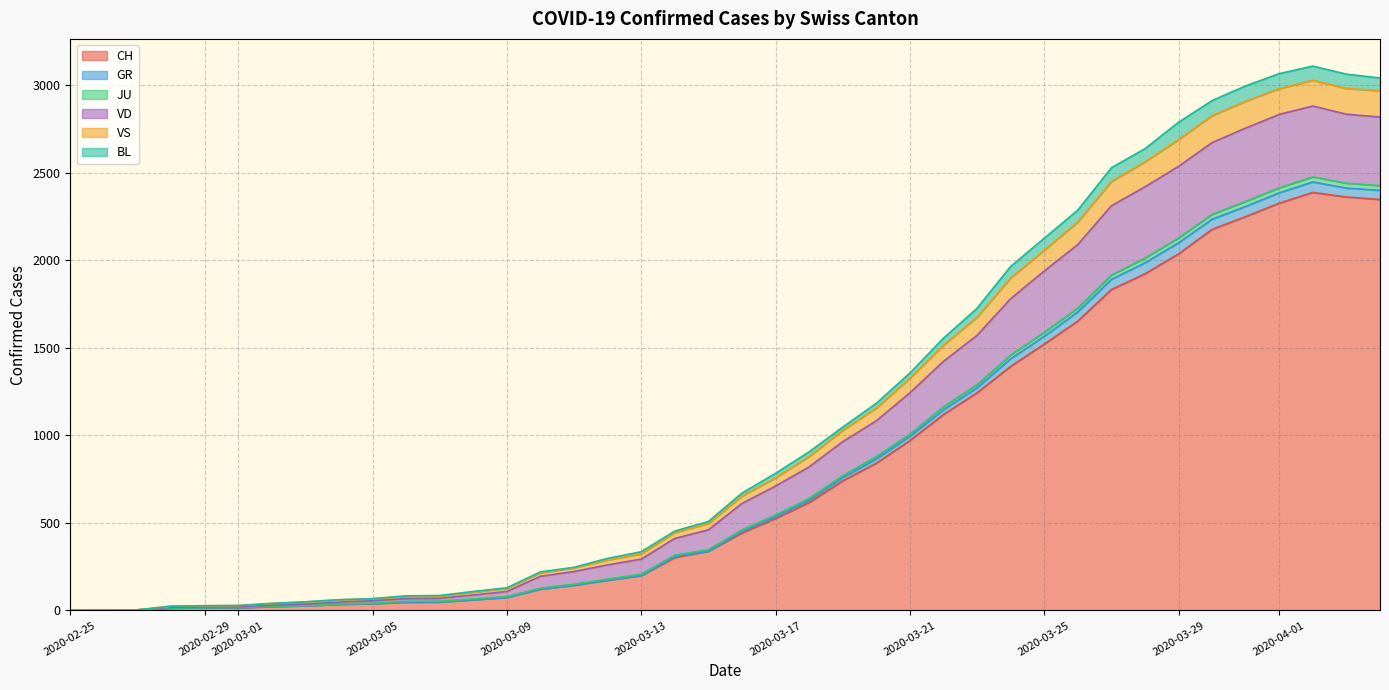

What is the highest value of the CH series?

2388